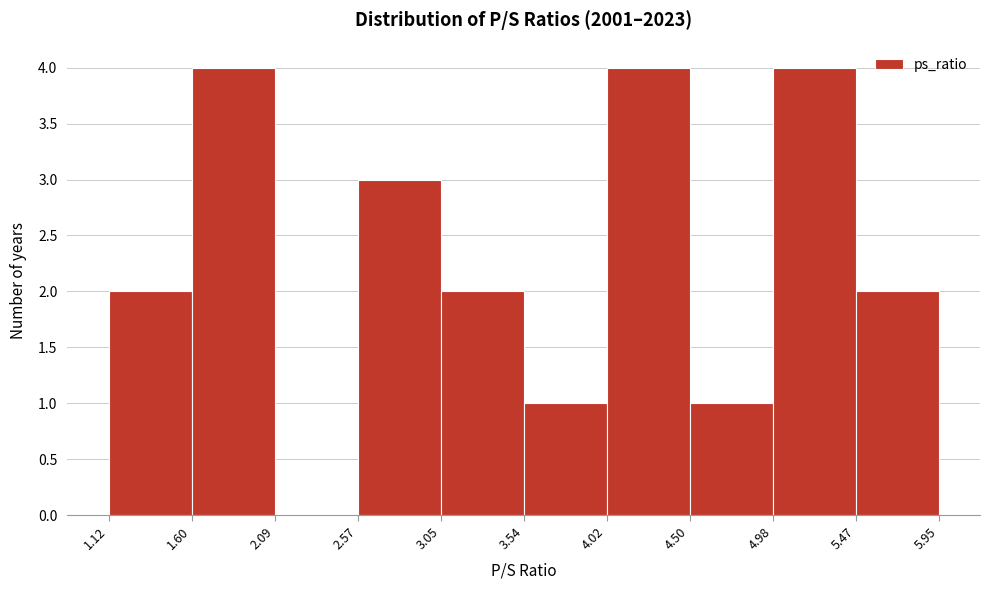

What is the height of the bar covering 1.12 to 1.60 on the x-axis? The values are not printed on the chart, so give them approximately, as read against the axis.

2